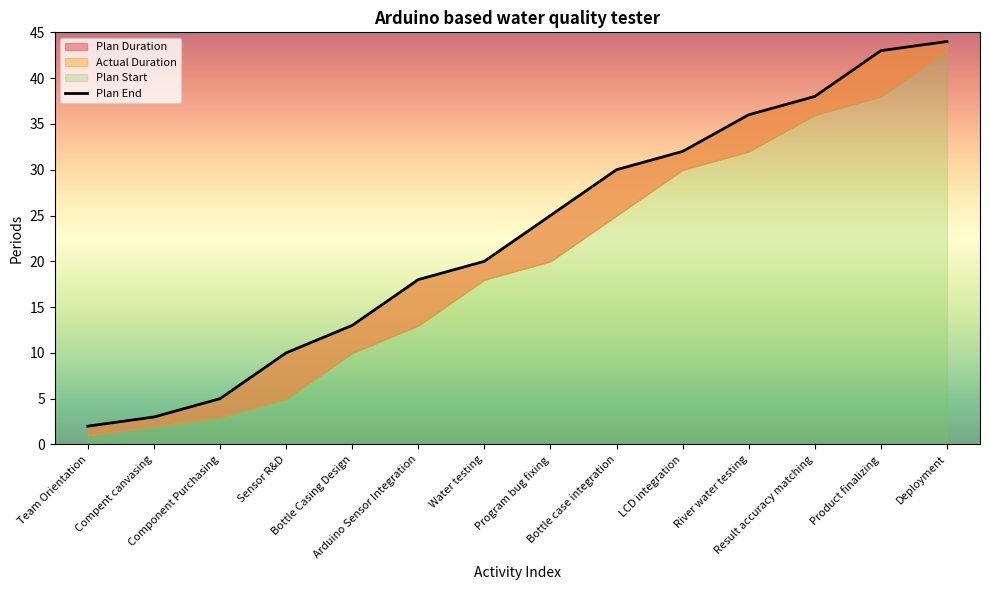

True or false: the data has more than 0 interior local peaks.

False